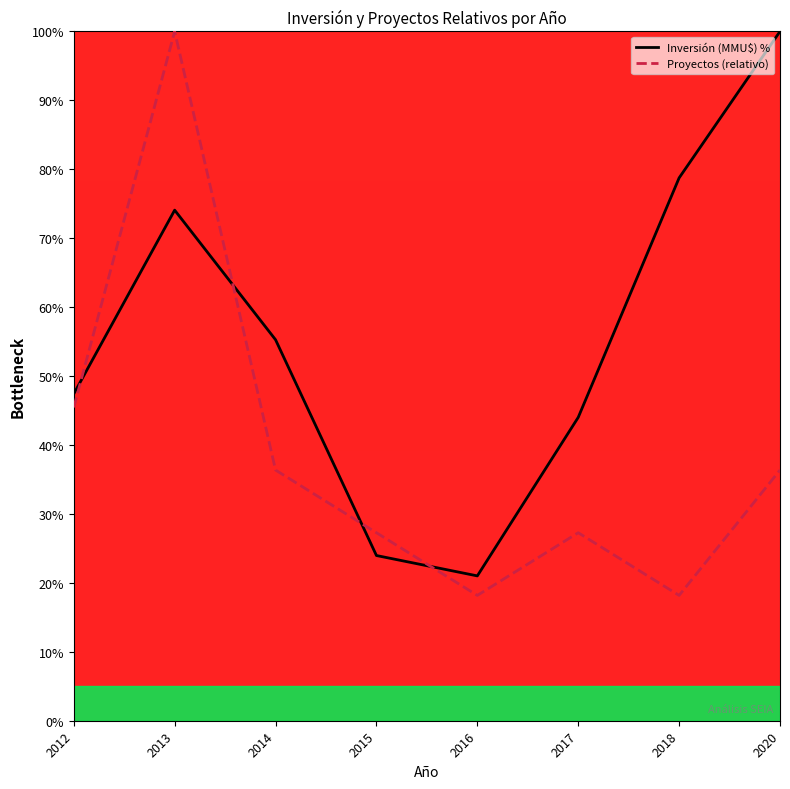

The value of Inversión (MMU$) % at 2012 is 31.3. True or false?

False